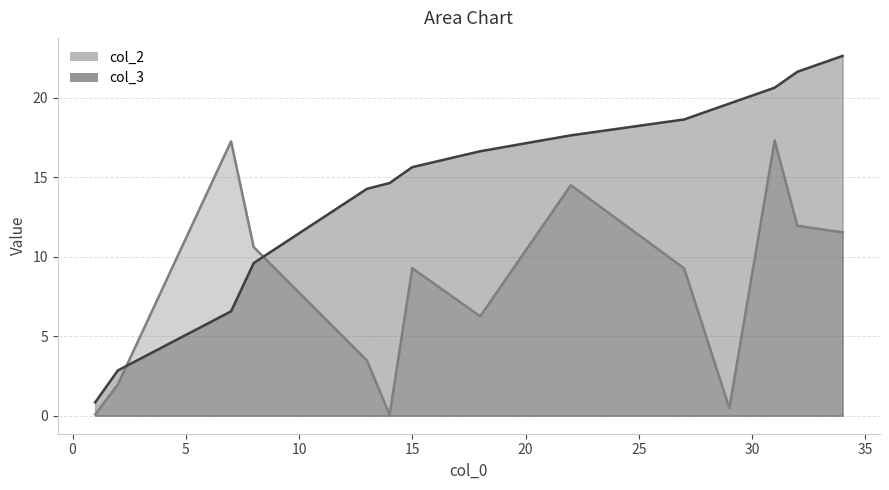

Reading left to right, what are all the values shown in this chart?

col_2: 1=0.1	2=2.0	7=17.3	8=10.6	13=3.5	14=0.1	15=9.3	18=6.3	22=14.5	27=9.3	29=0.5	31=17.3	32=12.0	34=11.5
col_3: 1=0.8	2=2.8	7=6.6	8=9.6	13=14.3	14=14.6	15=15.6	18=16.6	22=17.6	27=18.6	29=19.6	31=20.6	32=21.6	34=22.6